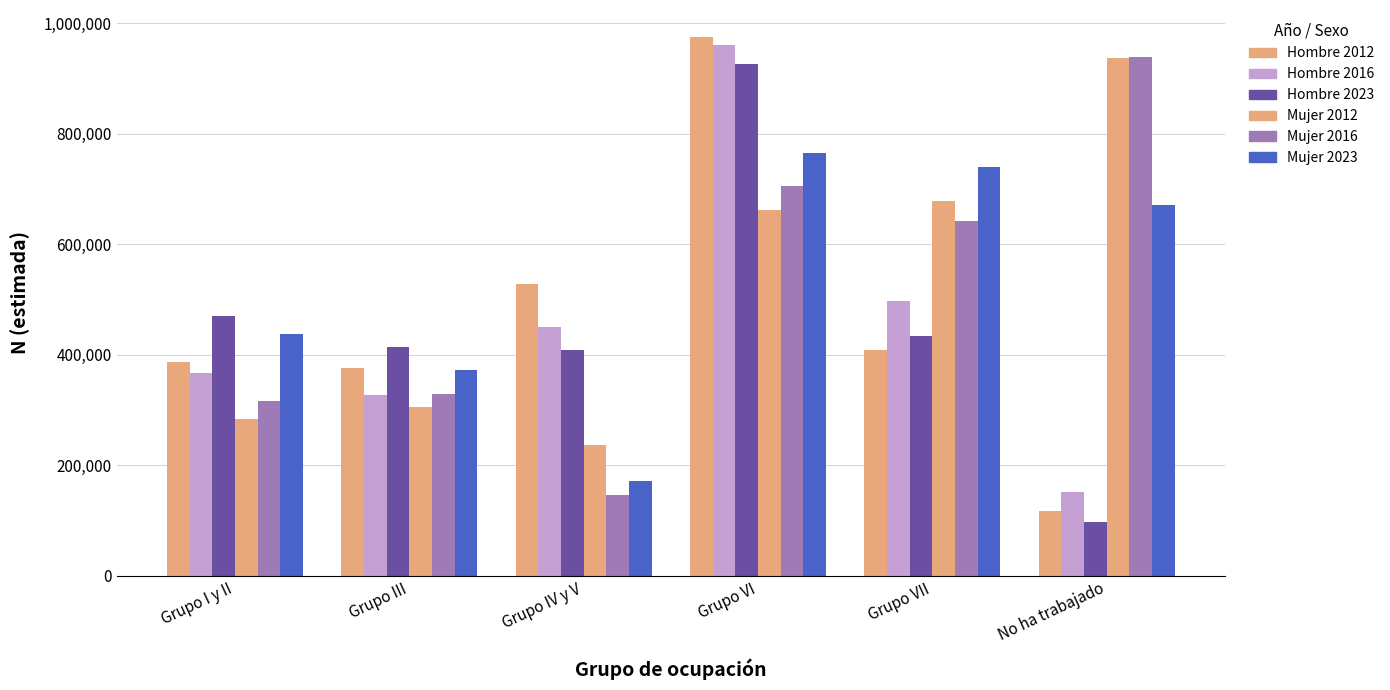

Which series has the largest total across all categories?

Mujer 2023